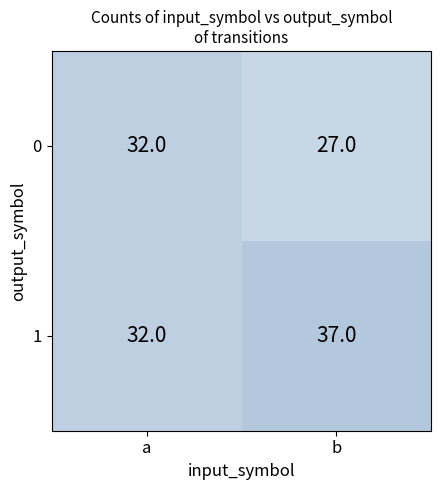

Reading left to right, transcribe all the data shown in this chart.

0: 32	27
1: 32	37